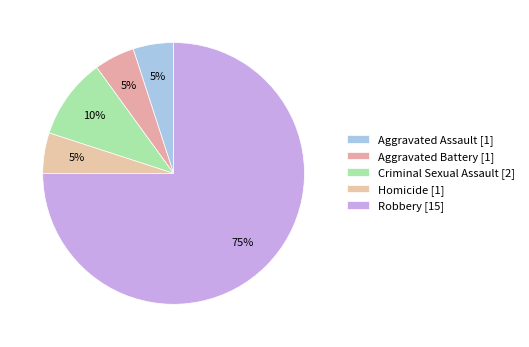

Rank the categories by value from lowest to highest.

Aggravated Assault, Aggravated Battery, Homicide, Criminal Sexual Assault, Robbery